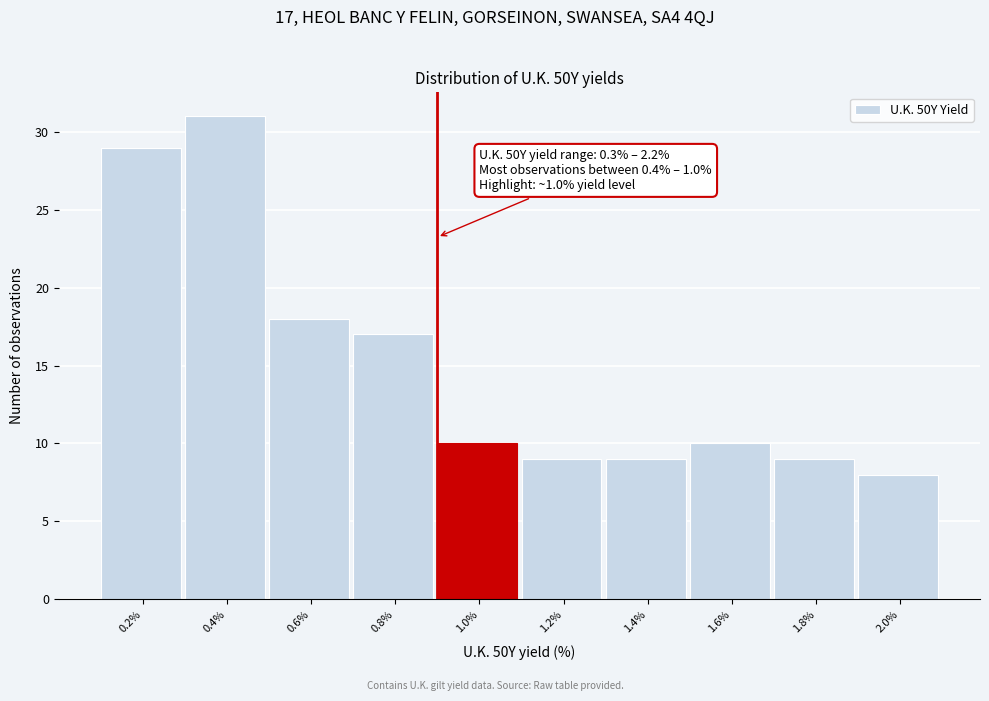

Reading left to right, transcribe all the data shown in this chart.

0.2%=29	0.4%=31	0.6%=18	0.8%=17	1.0%=10	1.2%=9	1.4%=9	1.6%=10	1.8%=9	2.0%=8